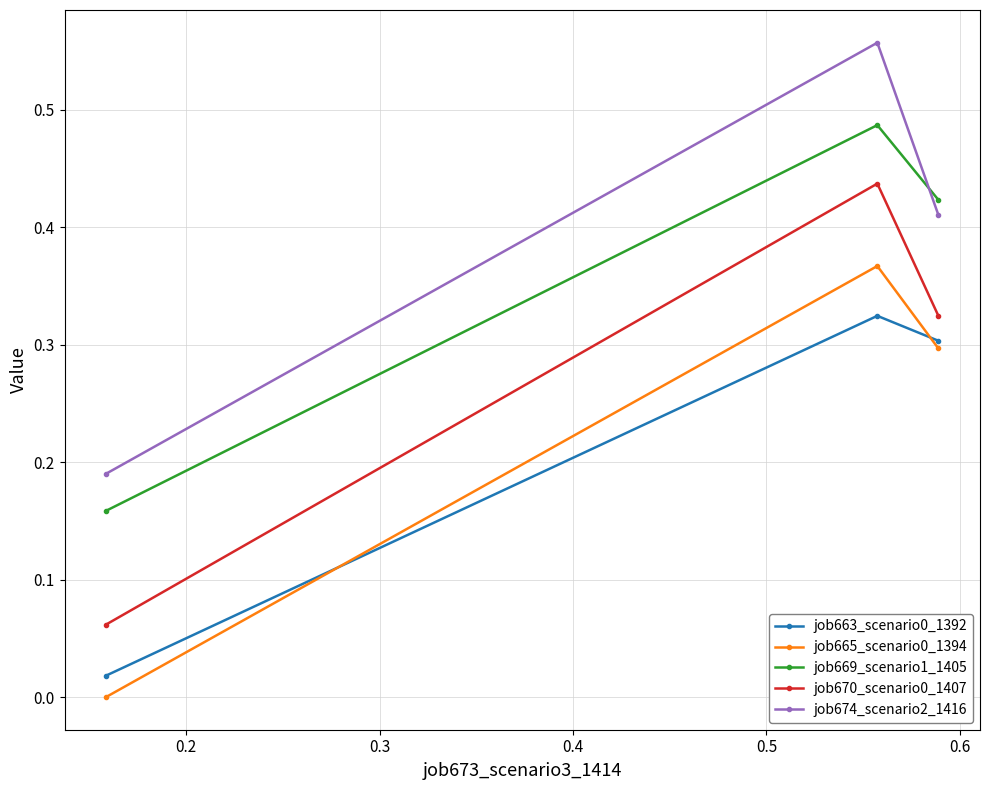

Which series has the largest total across all categories?

job674_scenario2_1416